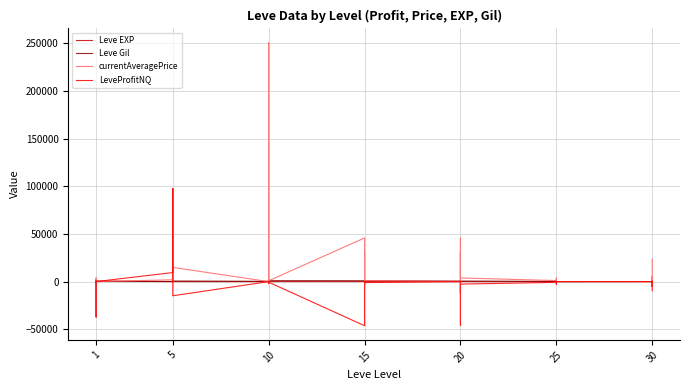

At how many categories does at least one series exceed 171573?

1